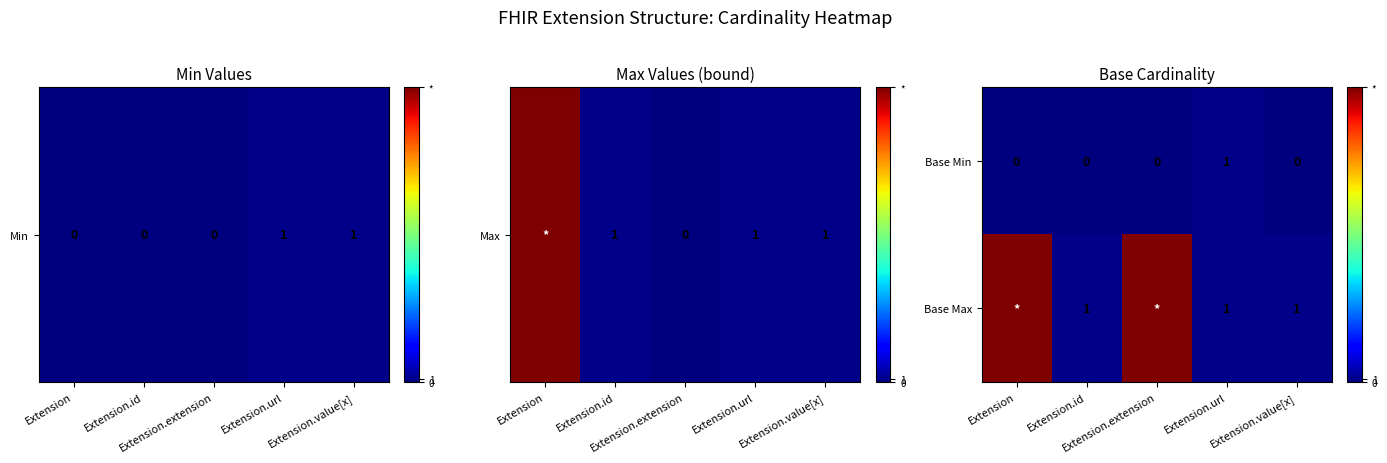

Count the Base Min values in the range 0 to 1.

5